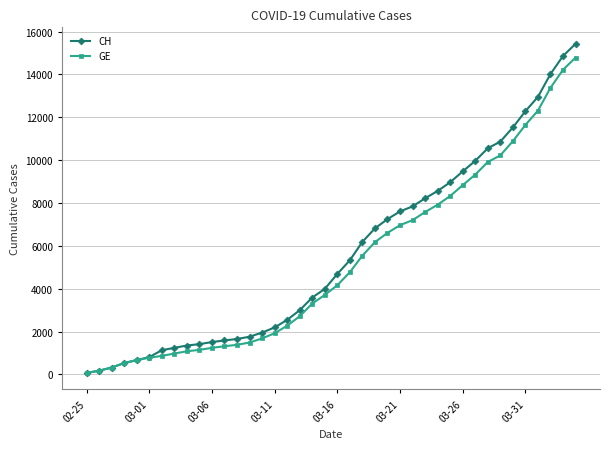

What is the maximum value shown in the chart?

15433